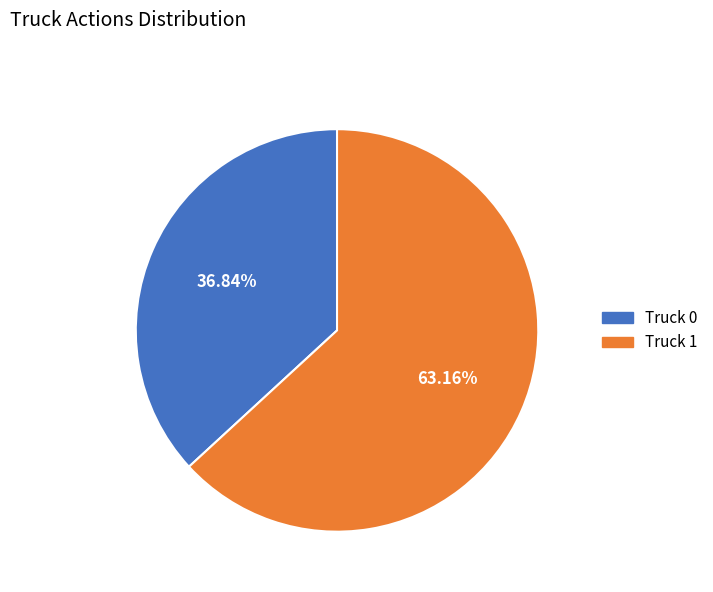

Which category accounts for the majority?

Truck 1